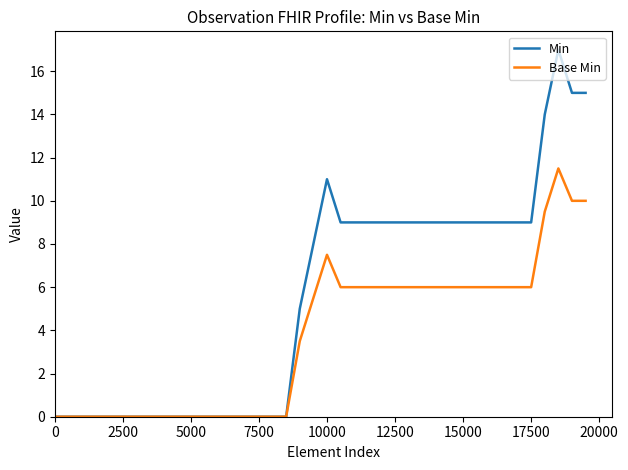

What is the maximum value for Base Min?

11.5